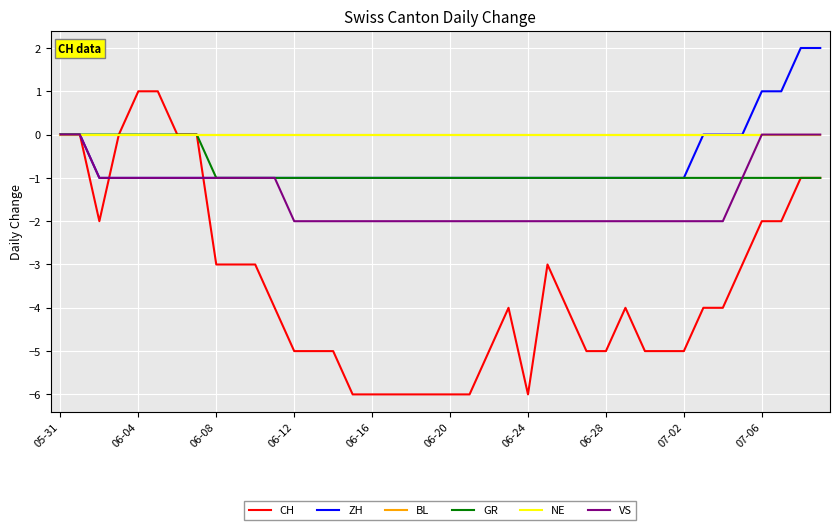

Is this an area chart (filled region under the line)?

No